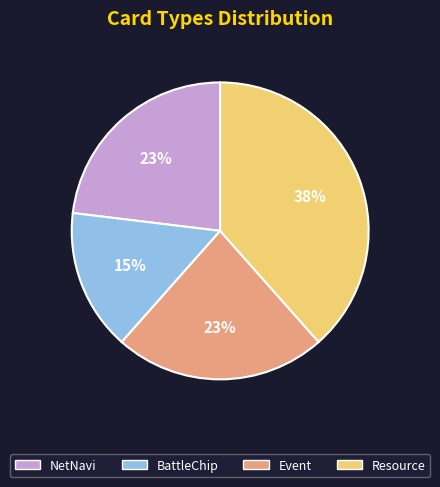

Between Event and BattleChip, which is larger?

Event